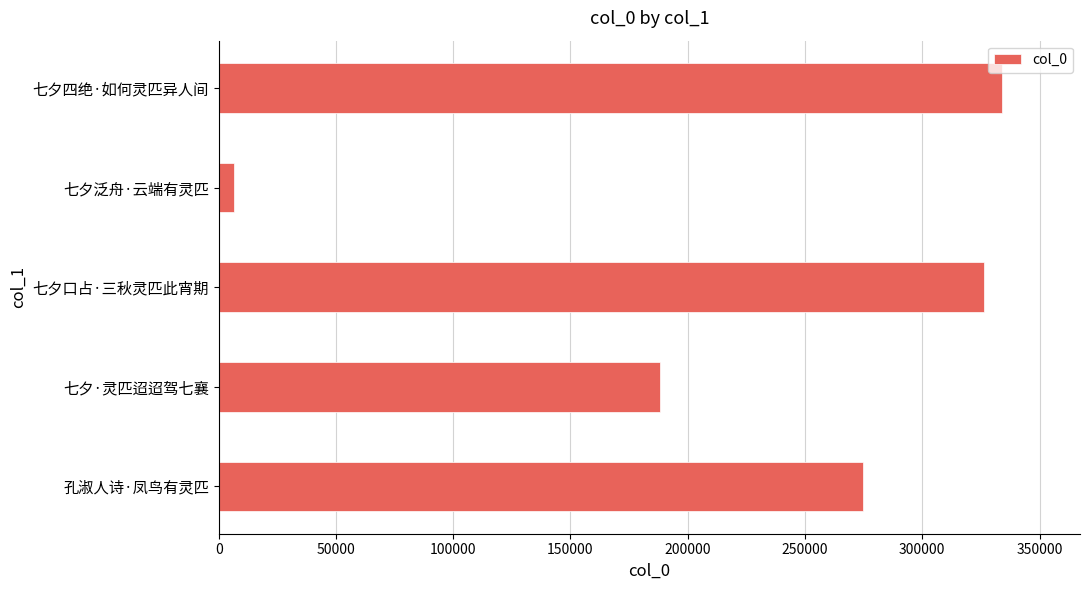

How many bars are there in total?

5